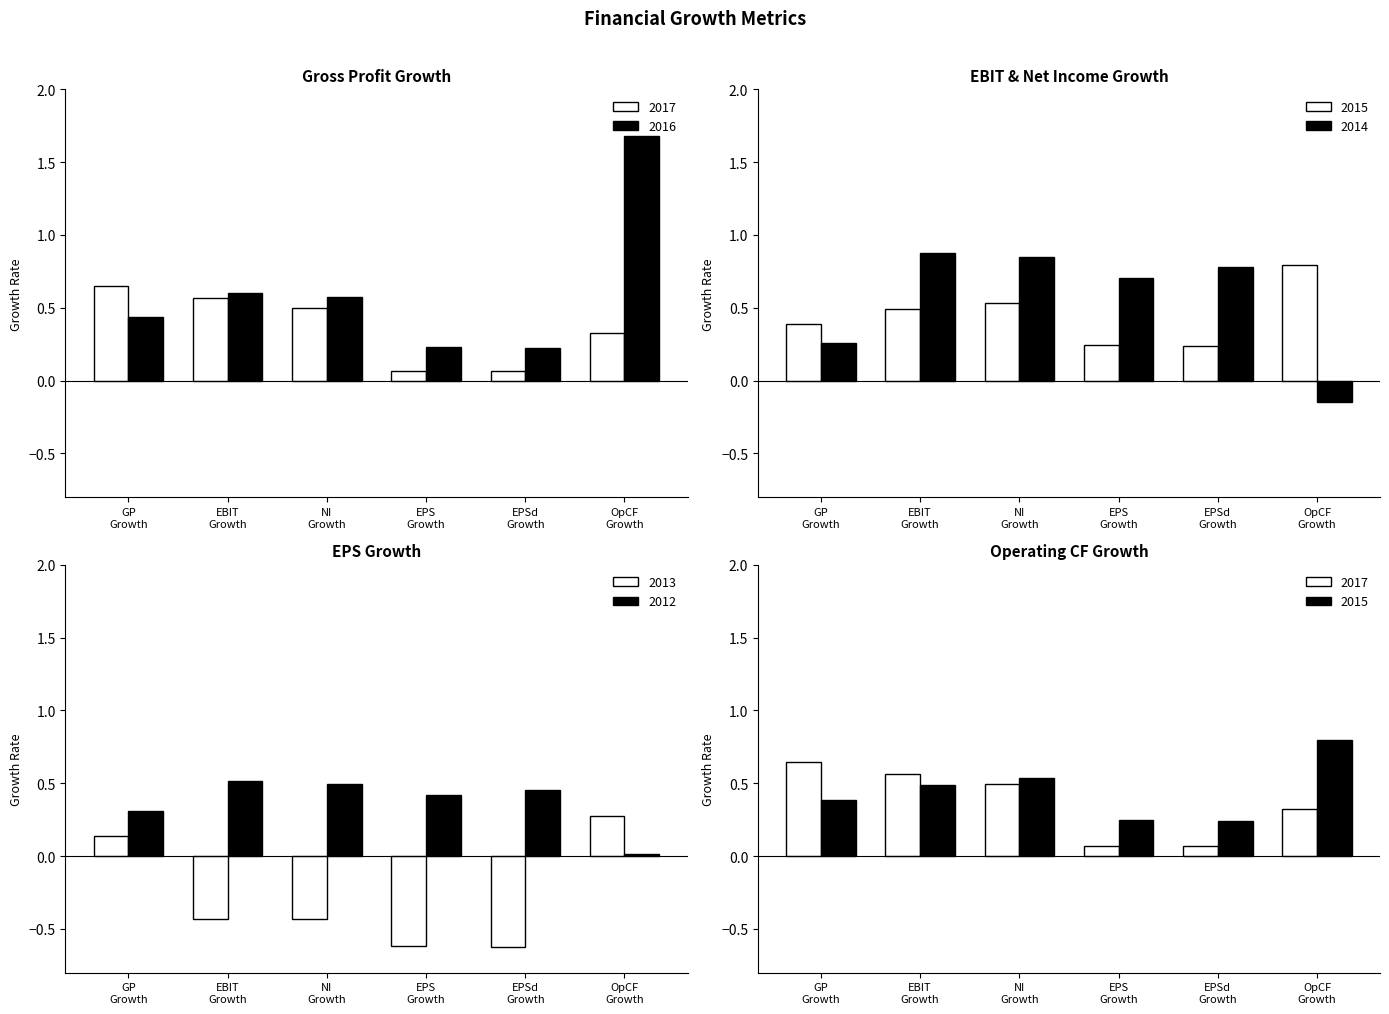

True or false: 2013 has a value of 0.1 at OpCF Growth.

False